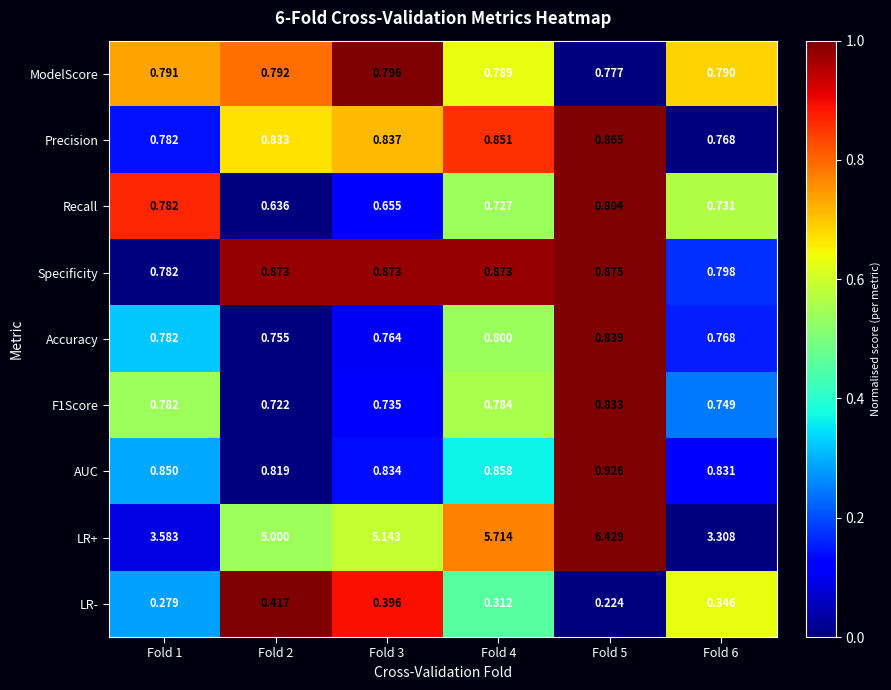

Is the value of LR- at Fold 6 greater than the value of ModelScore at Fold 3?

No